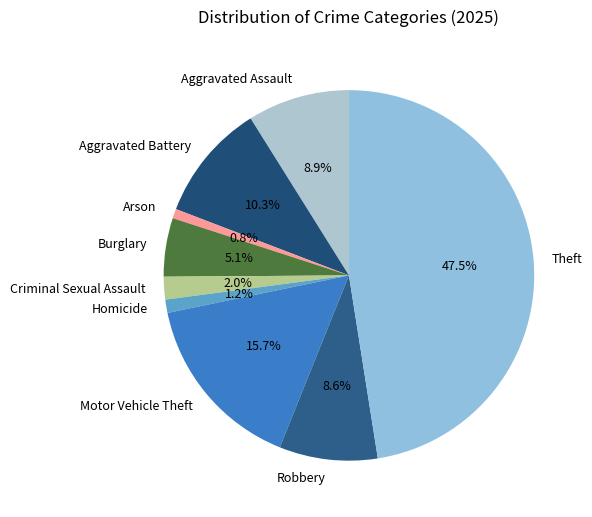

To the nearest percent, what is the difference between the largest and smallest slice percentages?

47%